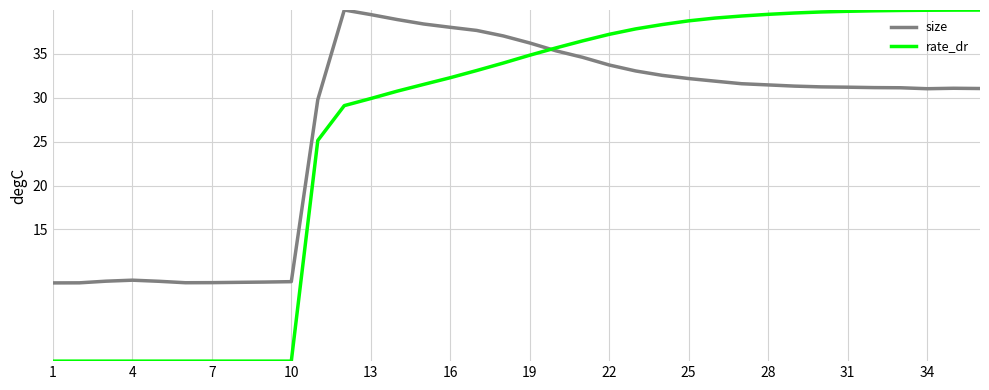

What is the maximum value shown in the chart?

40.0